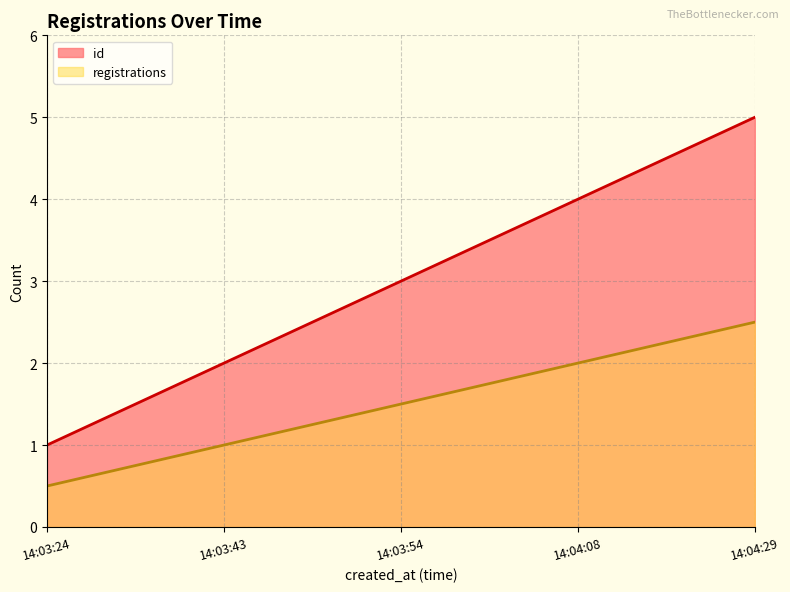

True or false: id and registrations cross at least once.

False